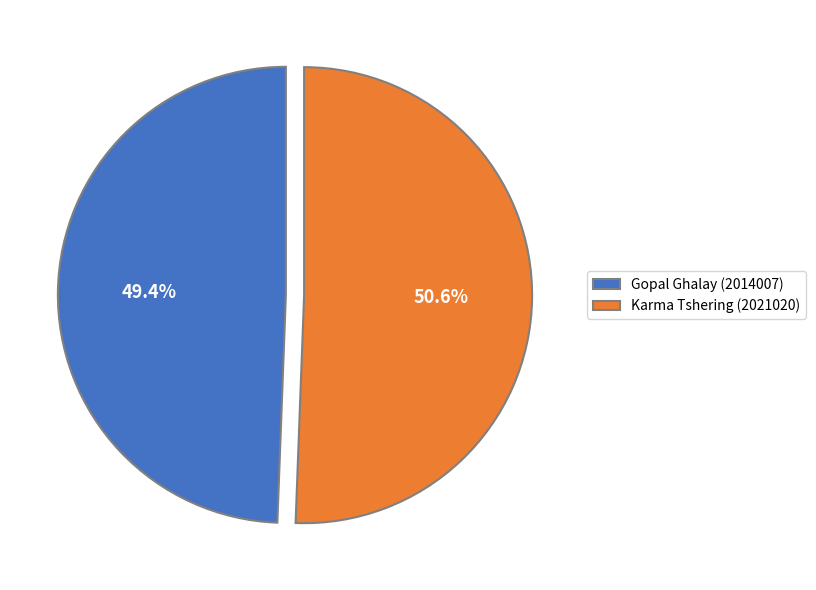

True or false: Gopal Ghalay (2014007) accounts for 49% of the total.

True